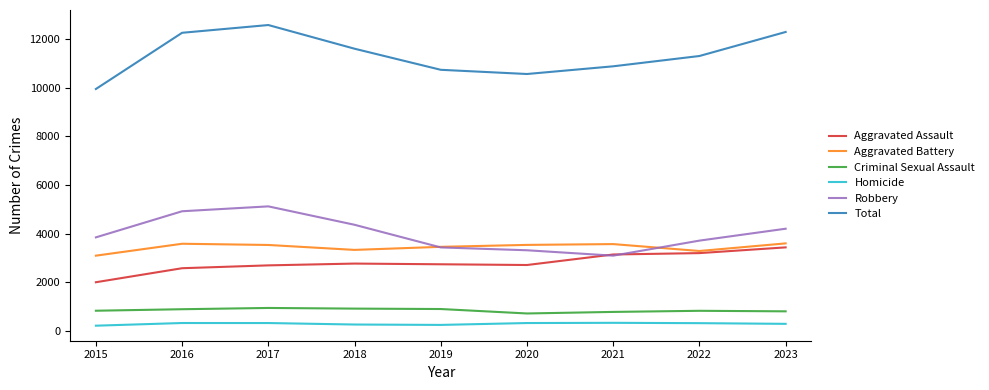

Where do Aggravated Assault and Robbery first cross each other?

2020 and 2021